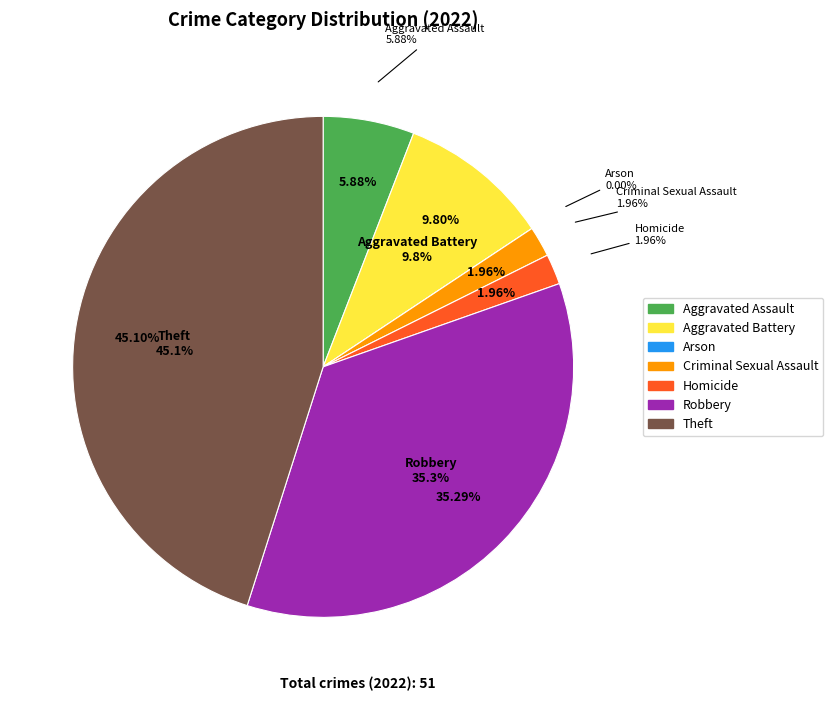

True or false: Aggravated Assault accounts for 6% of the total.

True